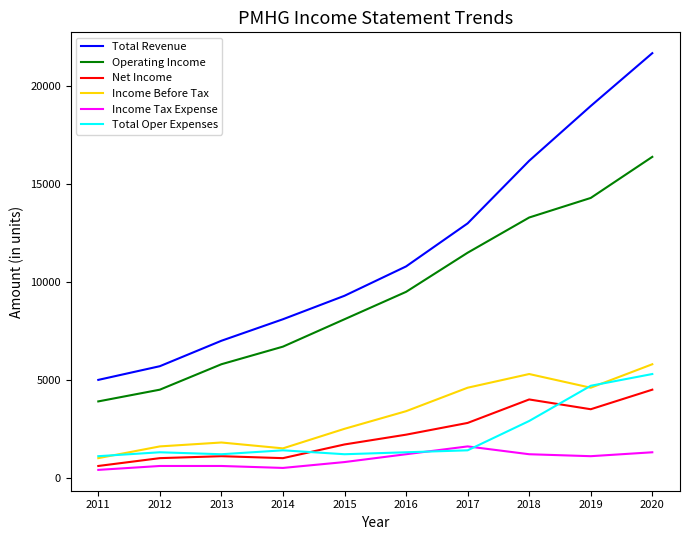

Which series has the largest range (max minus min)?

Total Revenue